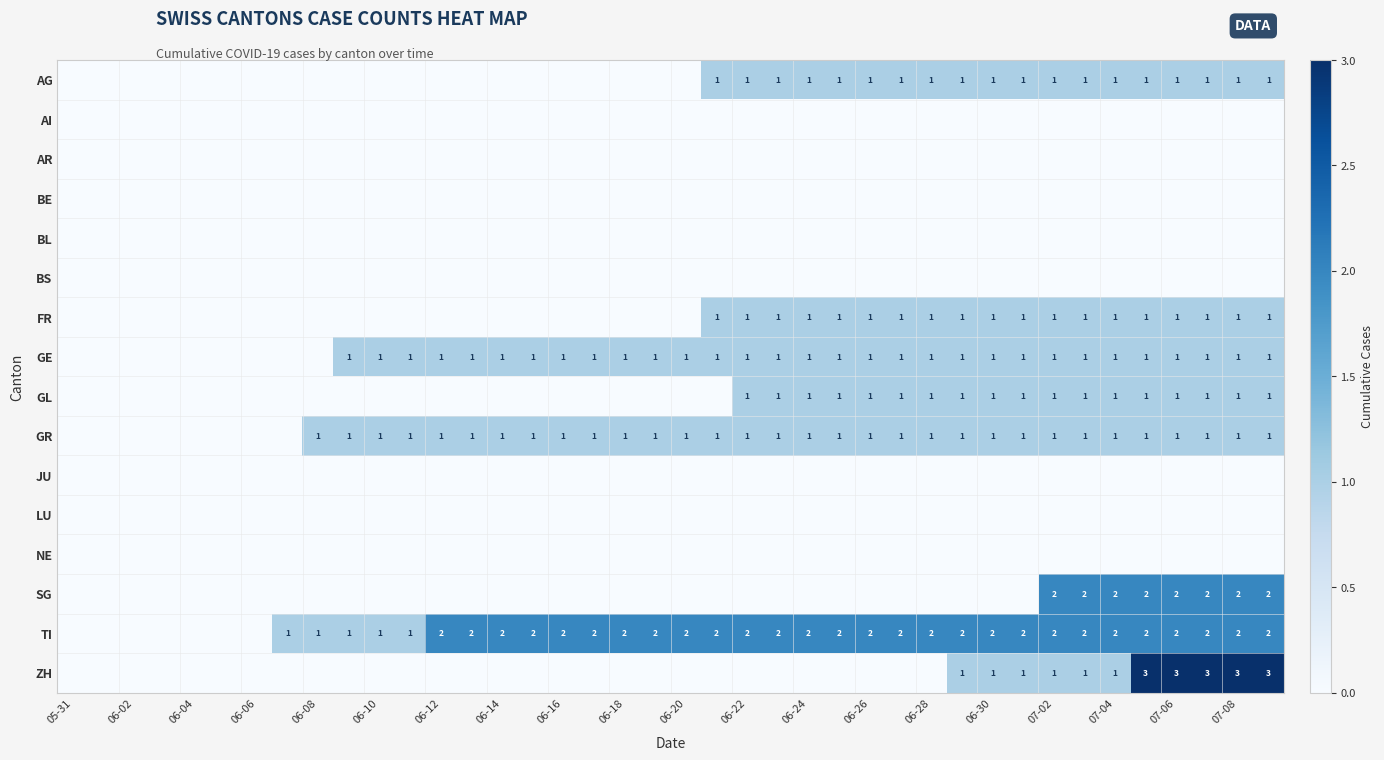

At how many categories does at least one series exceed 1?

28